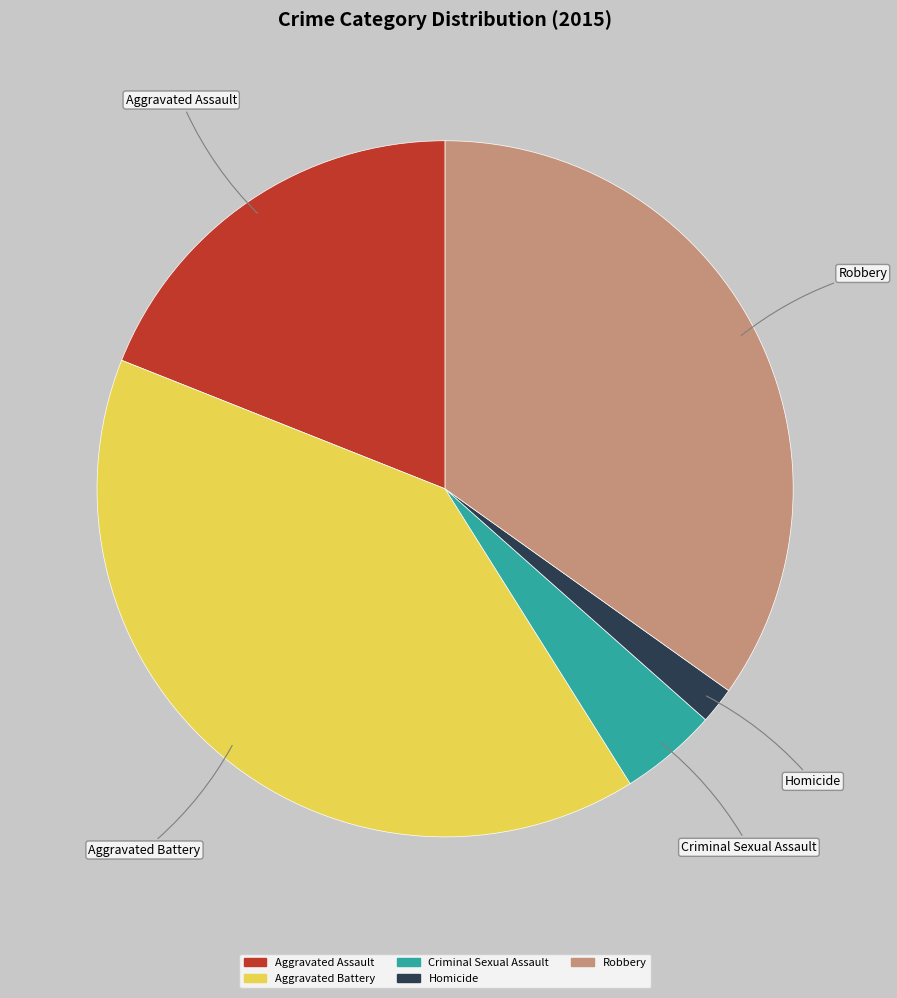

Is the sum of Aggravated Assault and Homicide greater than half?

No